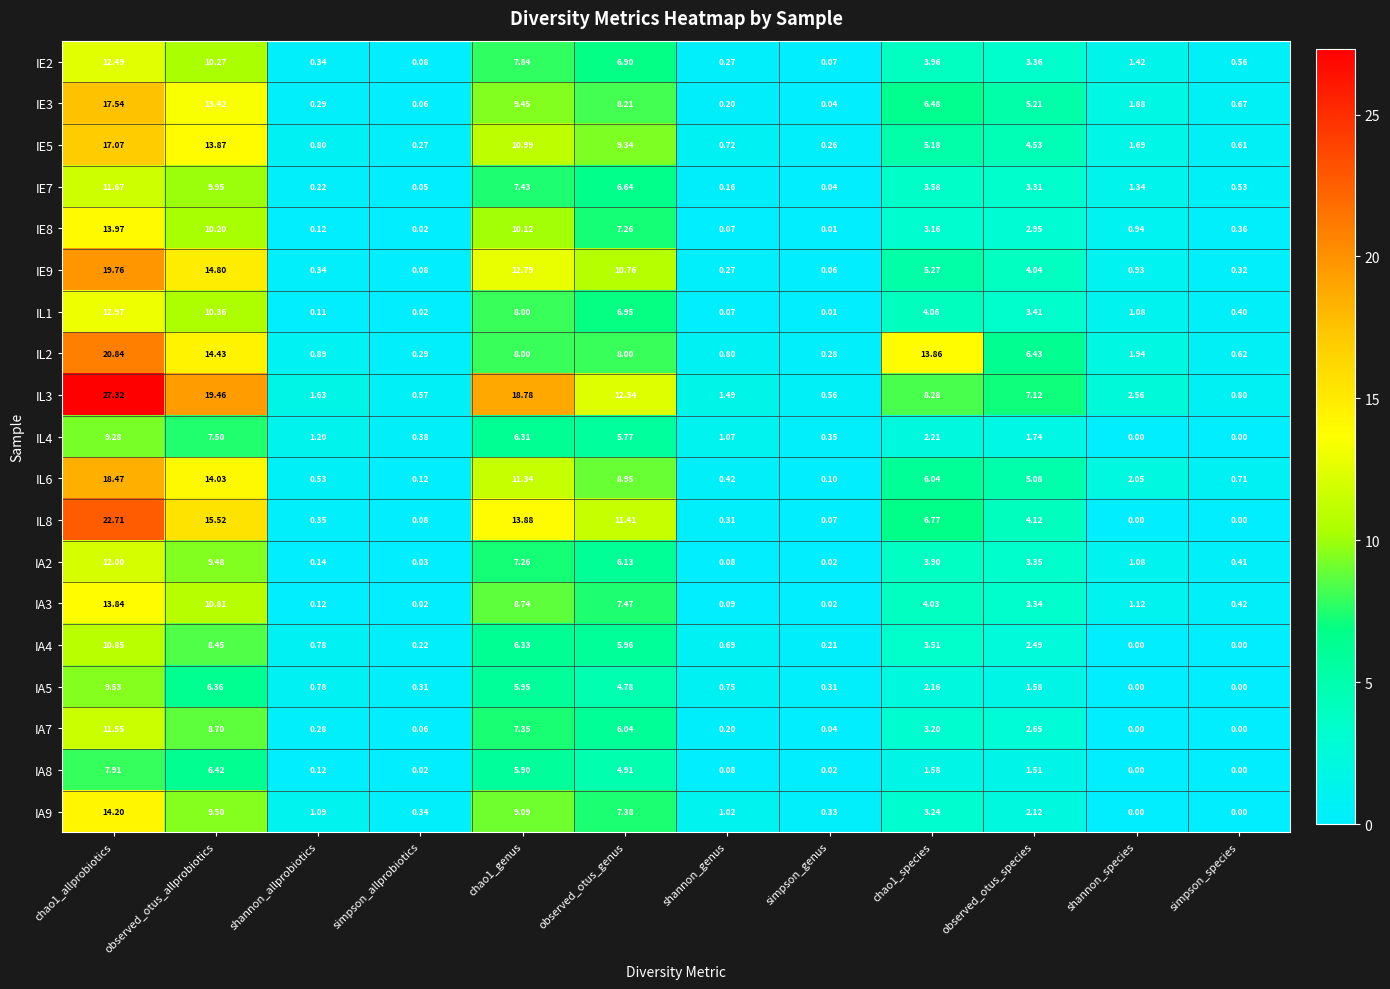

At observed_otus_genus, list the series in order from smallest to largest.

IA5, IA8, IL4, IA4, IA7, IA2, IE7, IE2, IL1, IE8, IA9, IA3, IL2, IE3, IL6, IE5, IE9, IL8, IL3